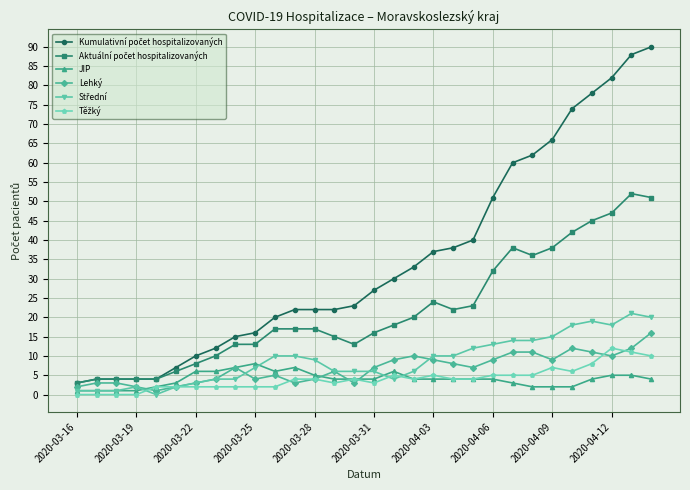

How many data points does each series have?

30